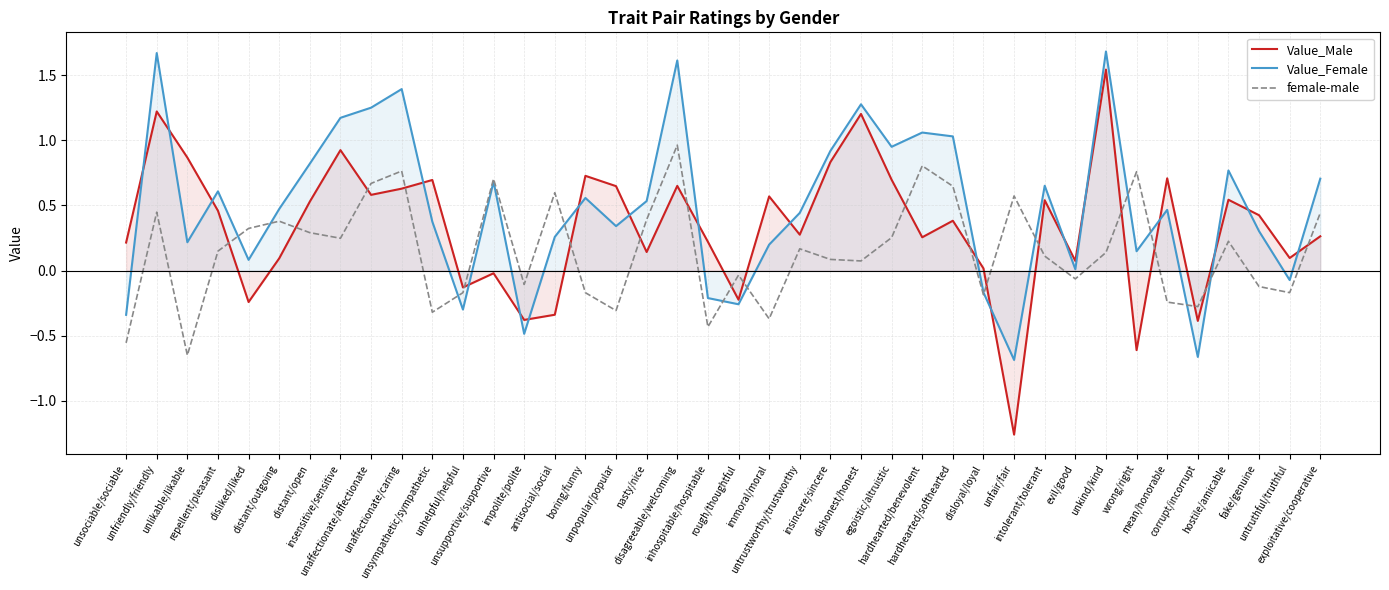

How many interior local valleys does the female-male series have?

12